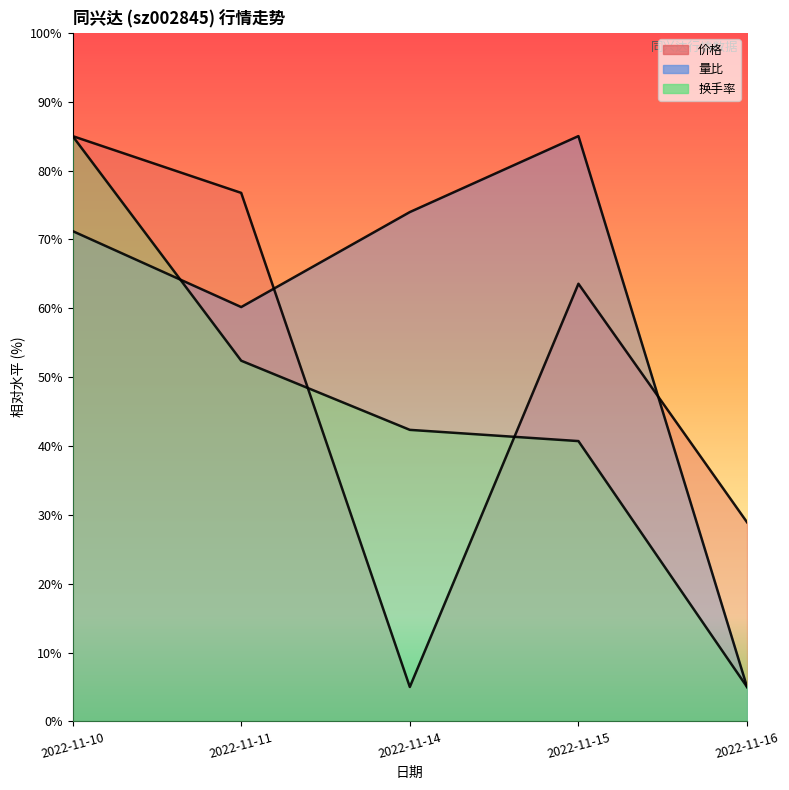

How many distinct data groups are displayed?

3